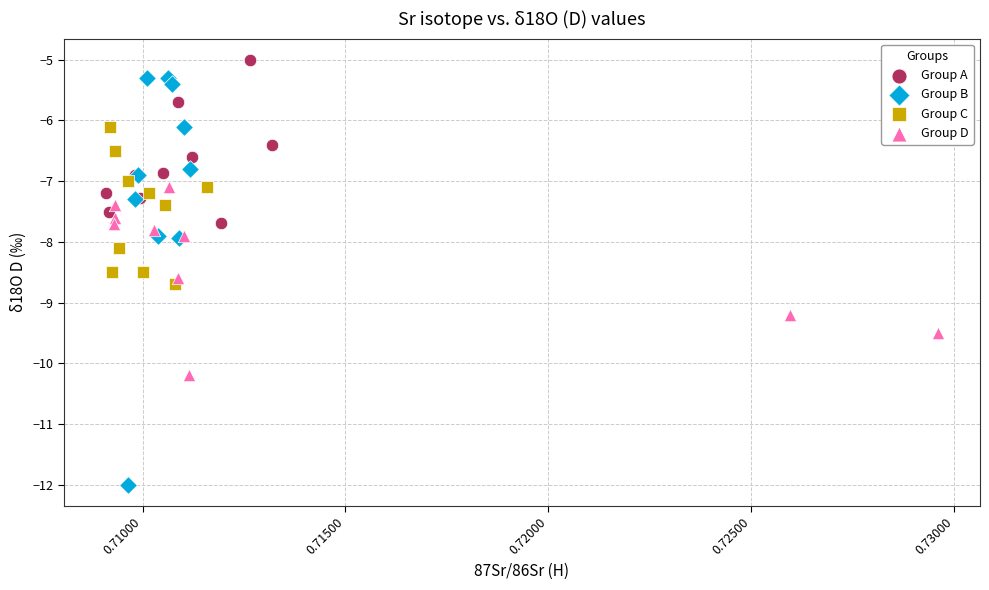

Which series has the widest spread of Y values?

Group B